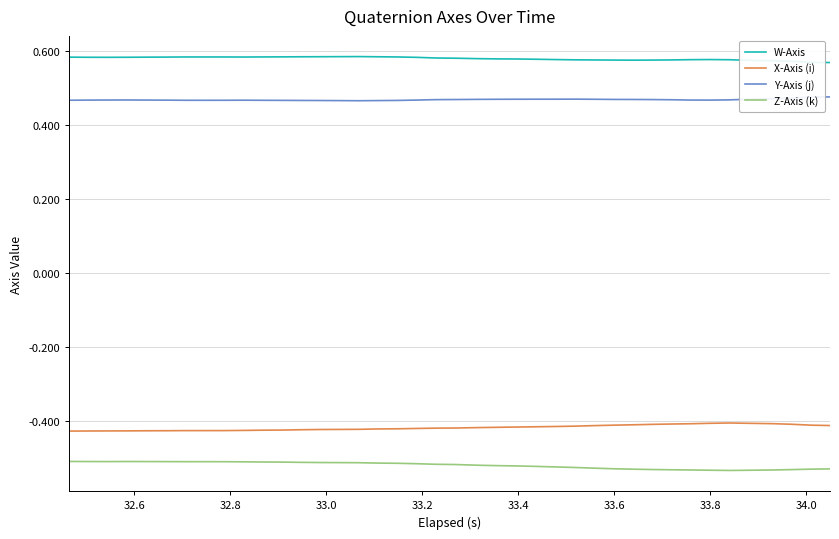

How many distinct data groups are displayed?

4